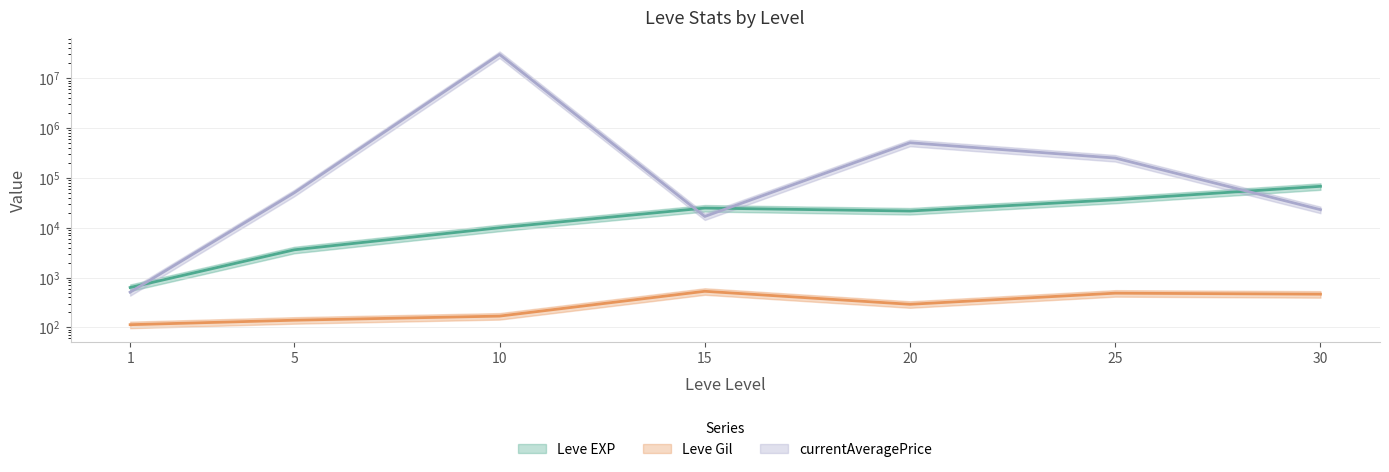

What is the value of the currentAveragePrice point at the 3rd from the left?

30001002.0